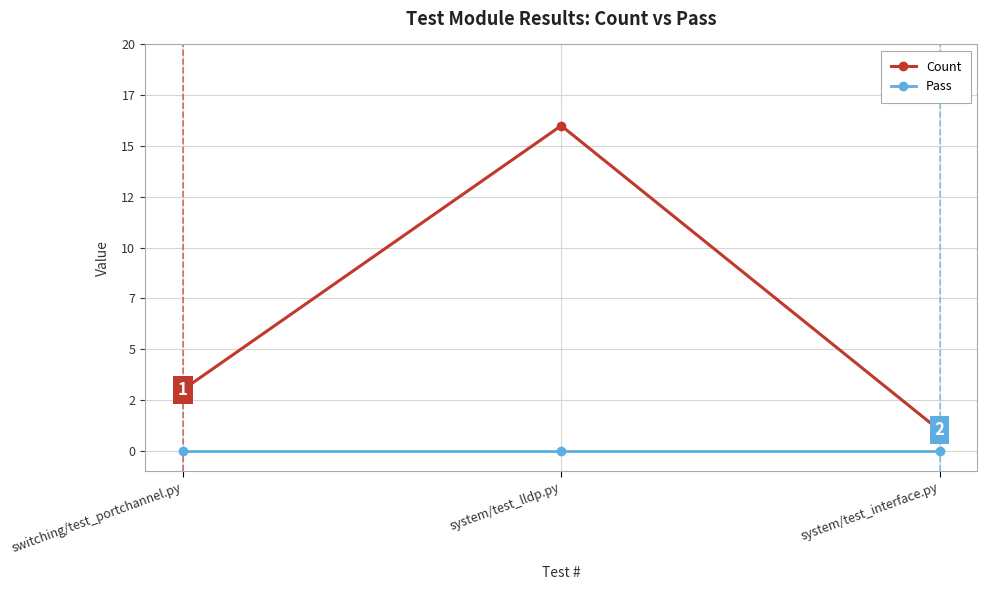

Reading left to right, transcribe all the data shown in this chart.

Count: 3	16	1
Pass: 0	0	0